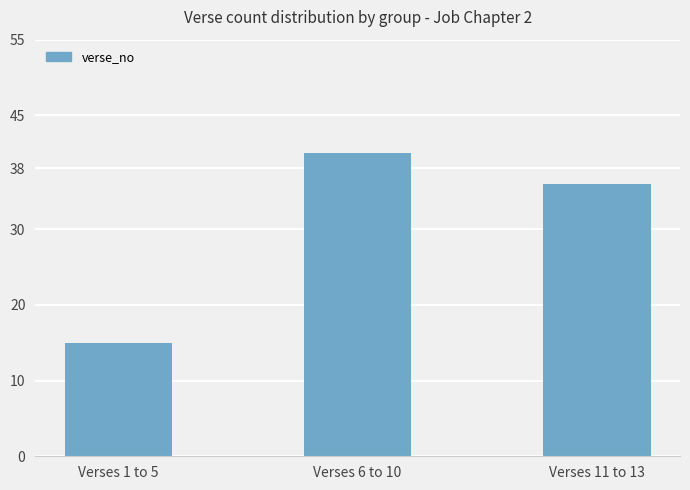

Read the value at Verses 6 to 10, to the nearest 10.

40